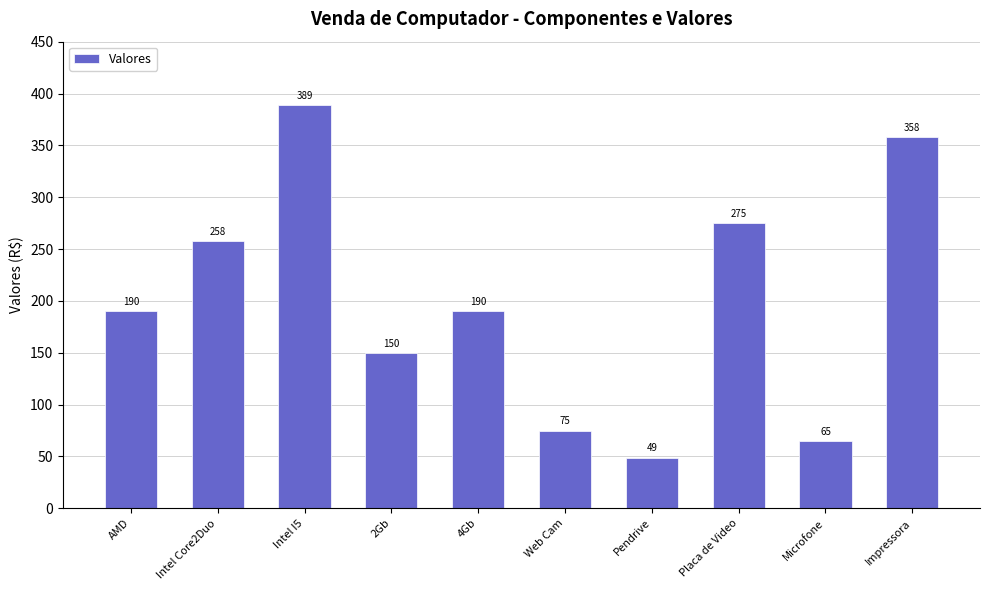

How many data points are less than 190?

4